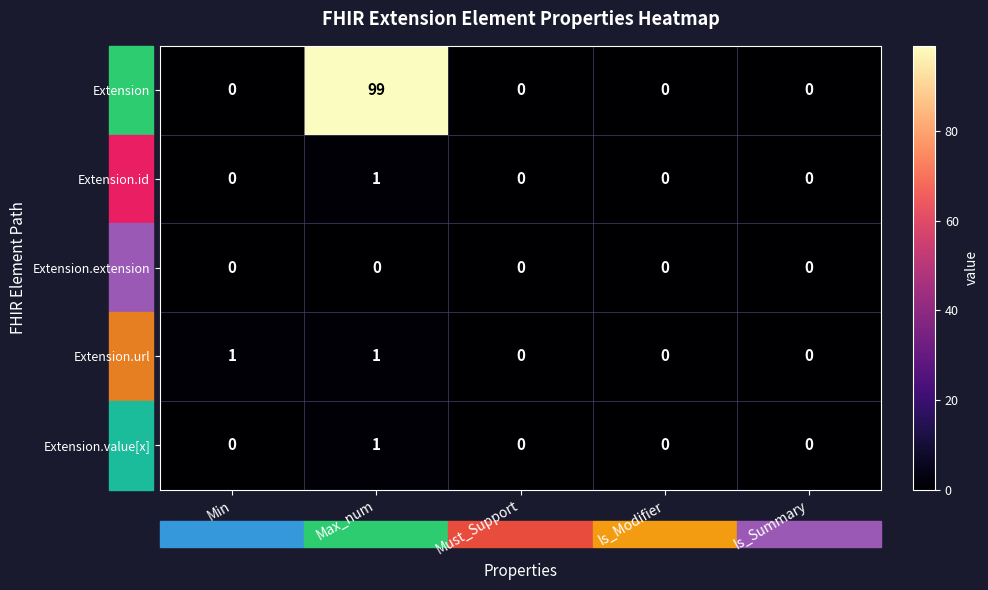

At which category is the sum across all series the highest?

Max_num